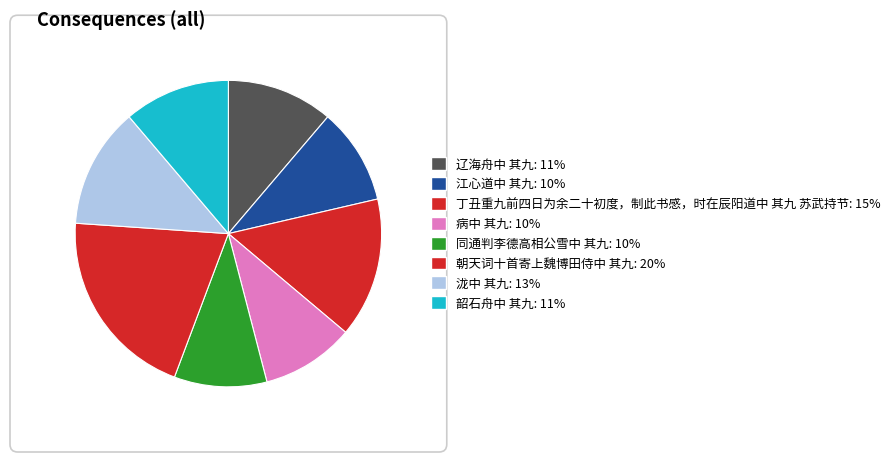

Which slice is the largest?

朝天词十首寄上魏博田侍中 其九